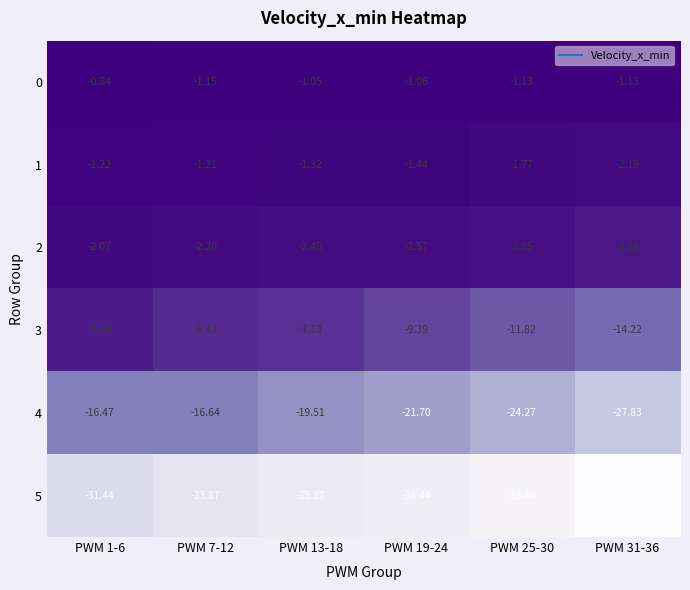

Between PWM 19-24 and PWM 25-30, which series saw the biggest shift?

4